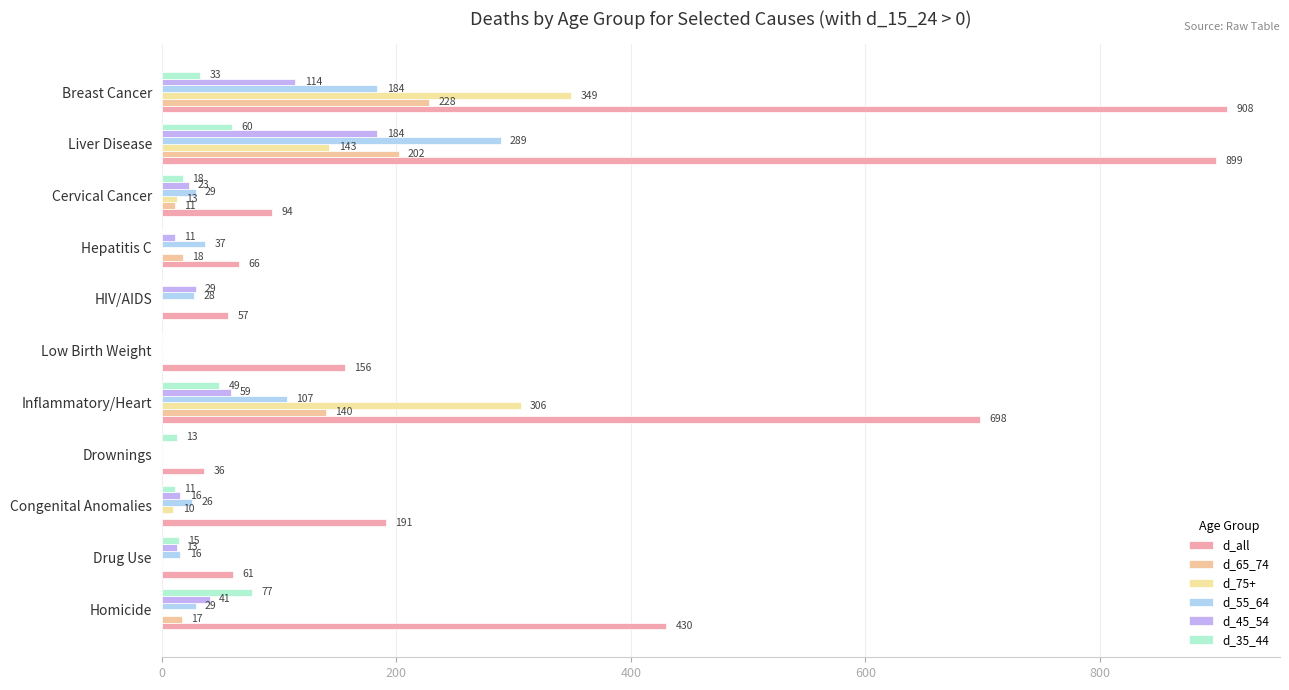

What is the average value of the d_55_64 series?

68